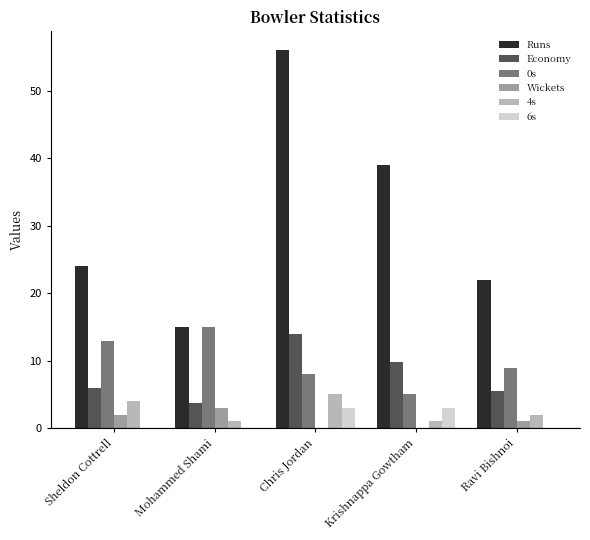

What is the sum of all Runs values?

156.0